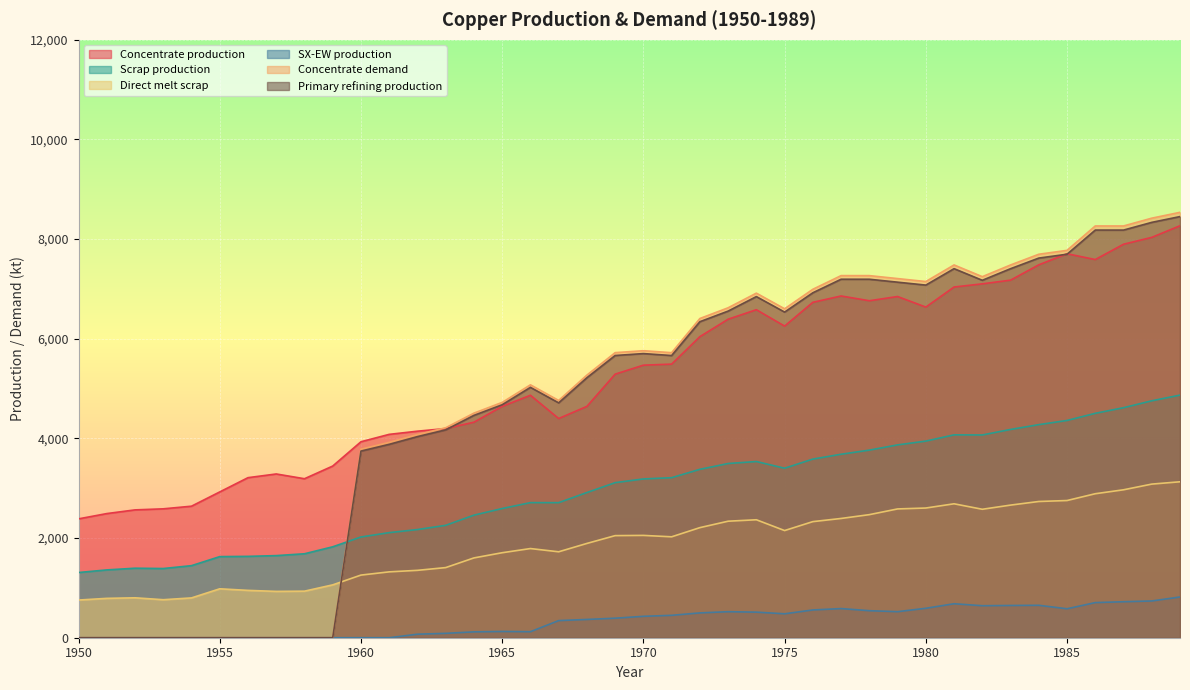

What is the total value across all series at 1961?

15315.4